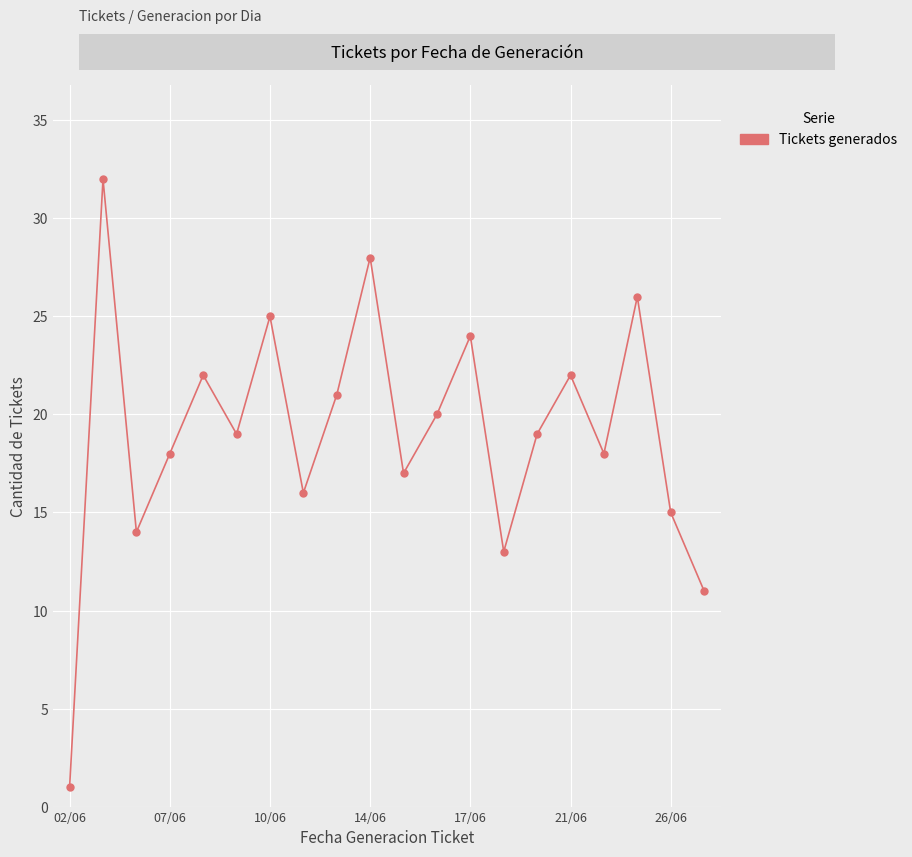

What is the value of the 10th point from the left?

28